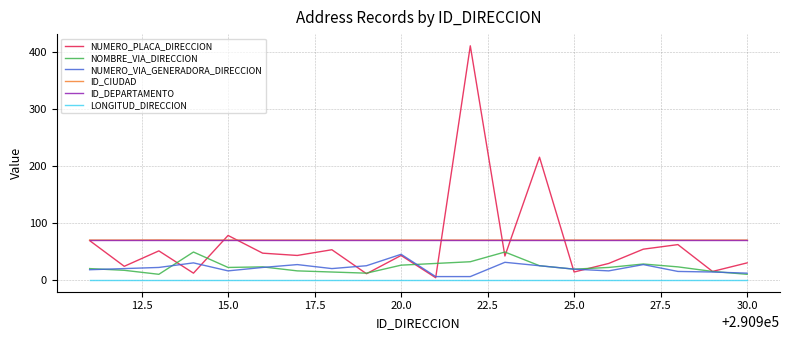

True or false: ID_DEPARTAMENTO and LONGITUD_DIRECCION cross at least once.

False